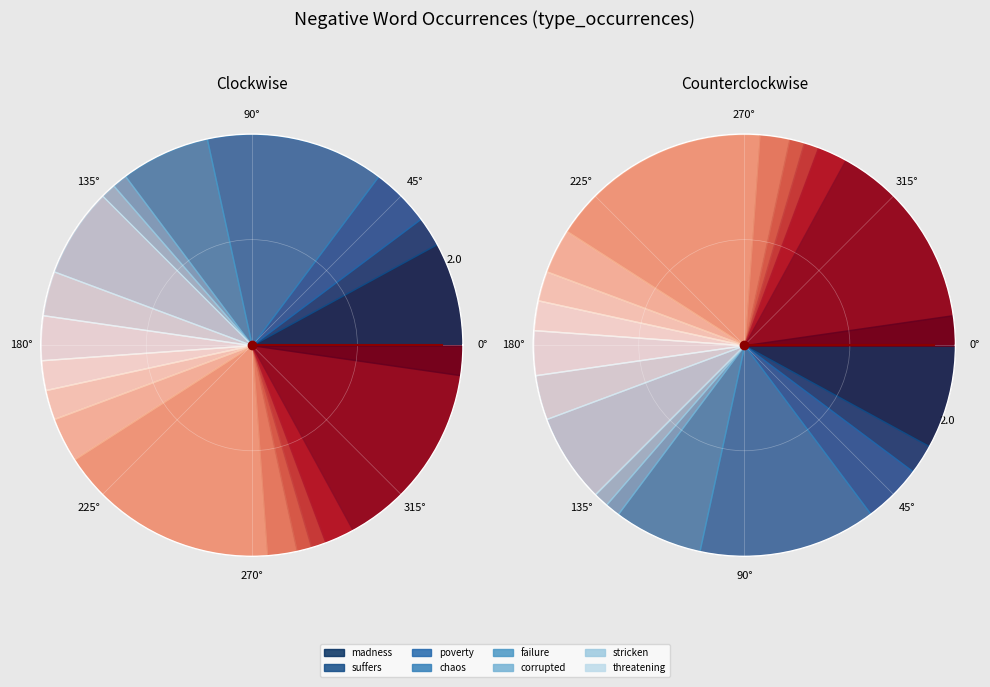

Which has a higher value, protest or corrupted?

protest